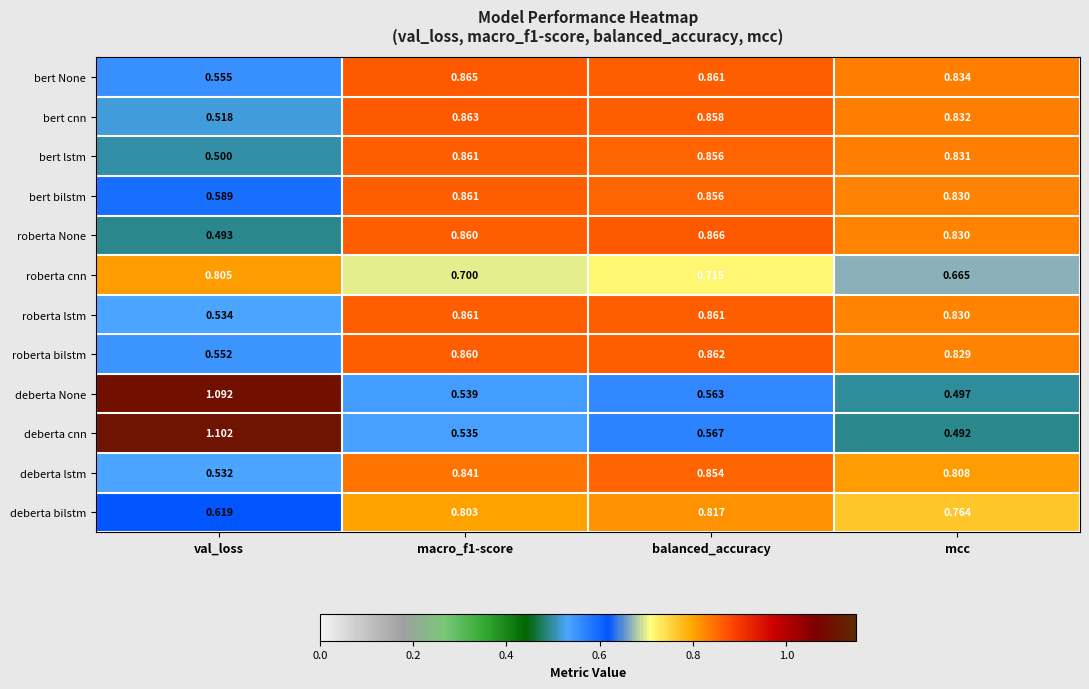

Which category has the lowest value across all series?

mcc